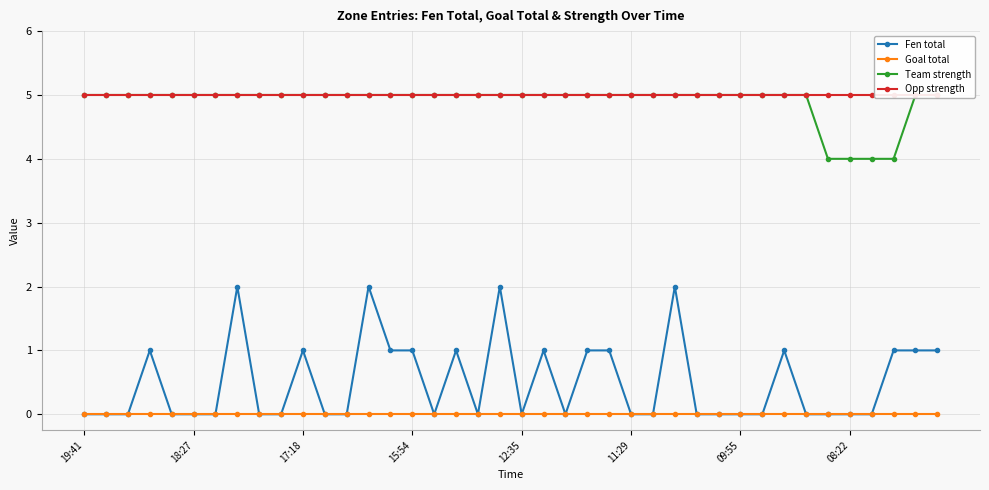

Is it true that Team strength equals 8 at 14?

False